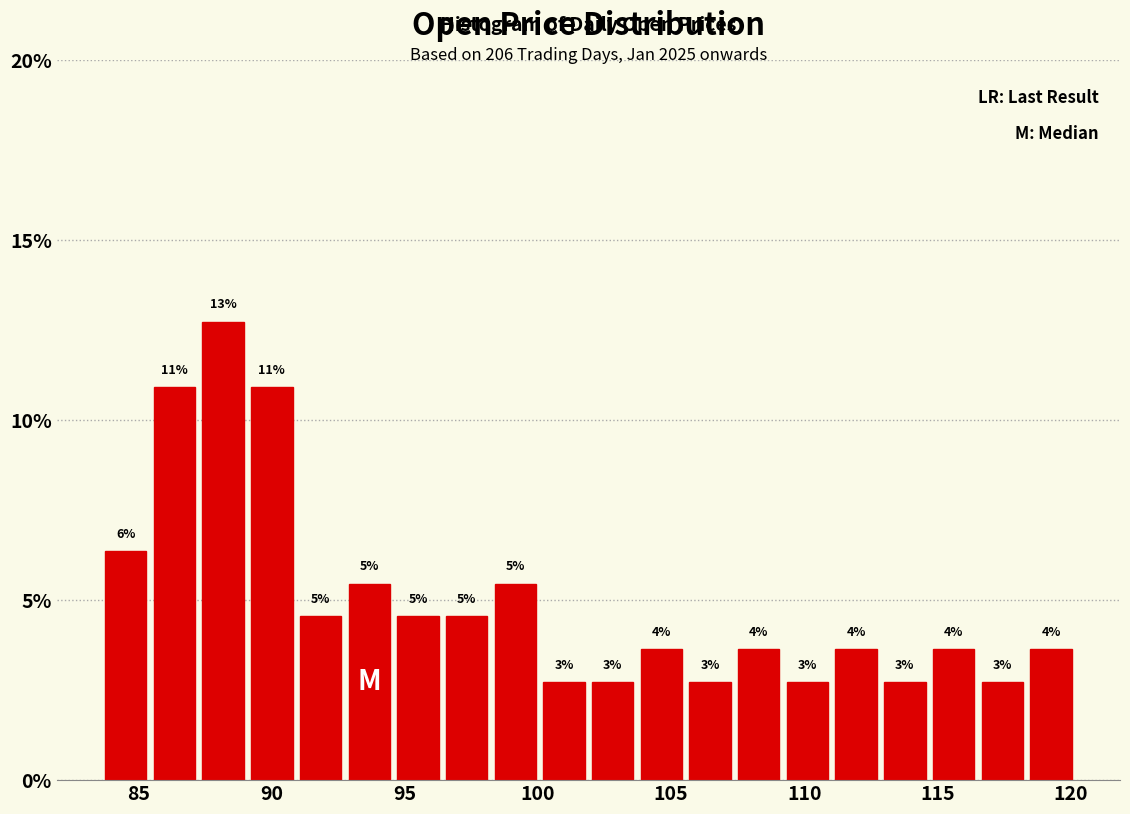

Around what value on the x-axis is the tallest bar? Give the approximate position of its centre, as read against the axis.

88.0